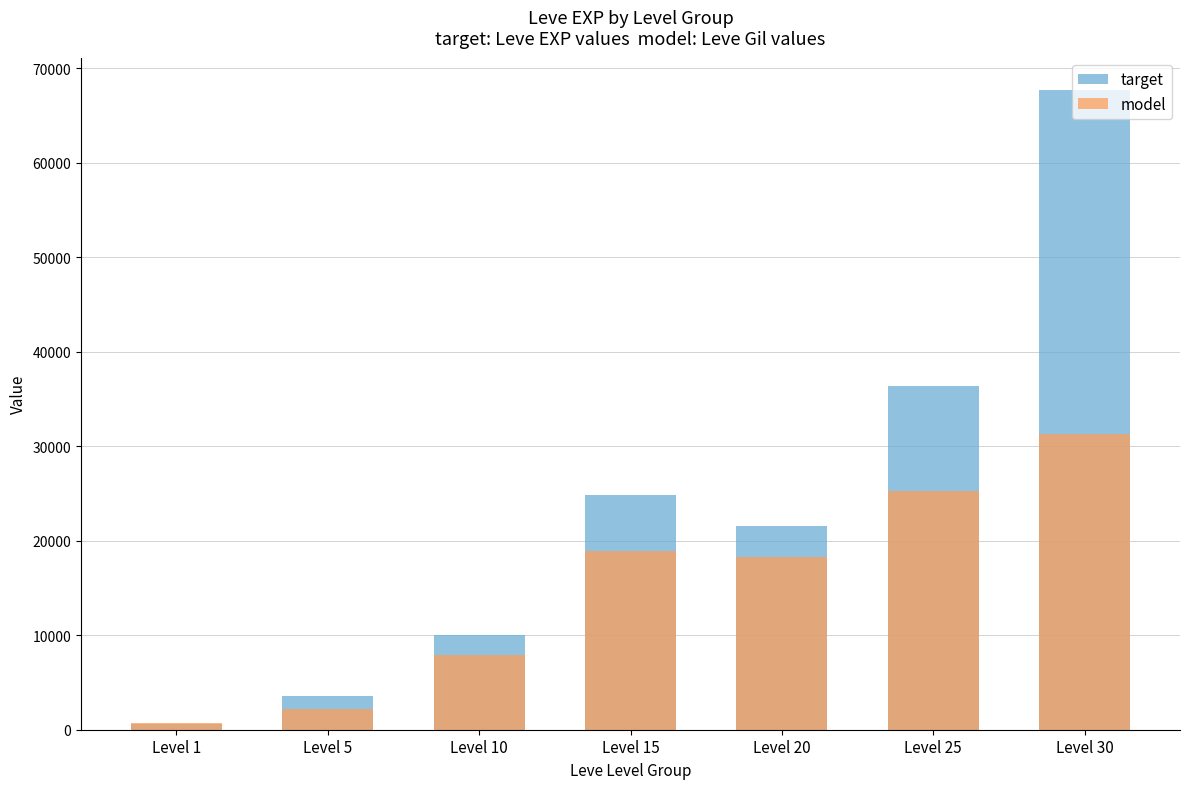

What is the maximum value shown in the chart?

67730